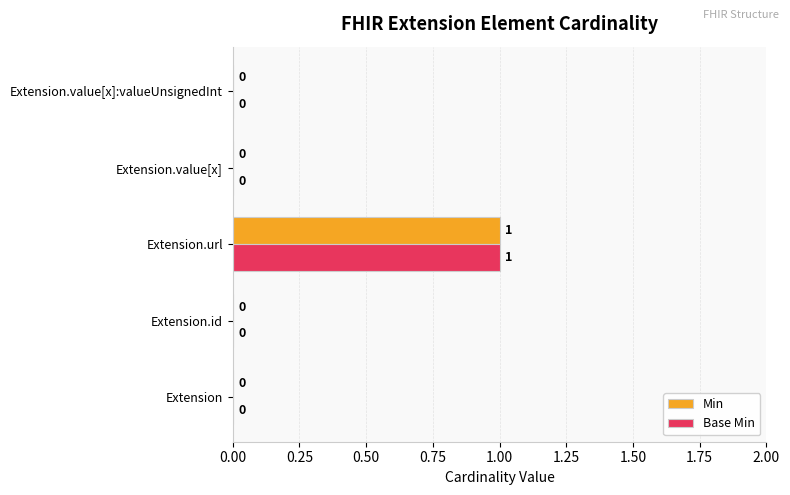

What are all the series names shown in the legend?

Min, Base Min